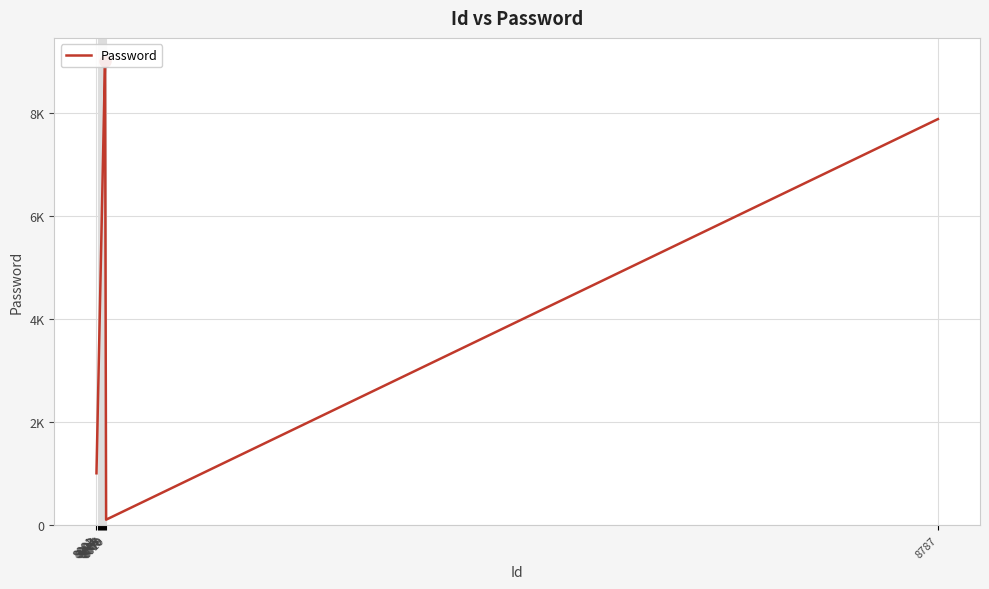

How many values are below 5008?

5